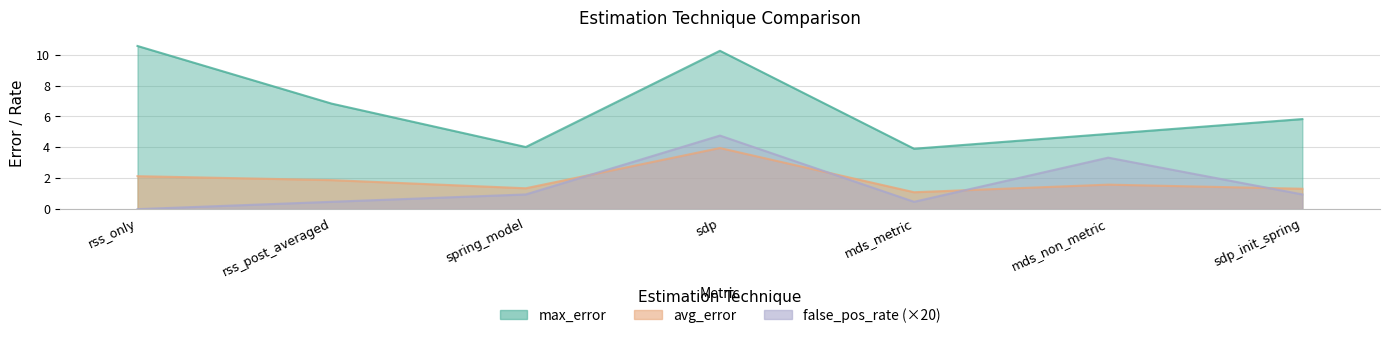

Which category has the lowest value in the max_error series?

mds_metric